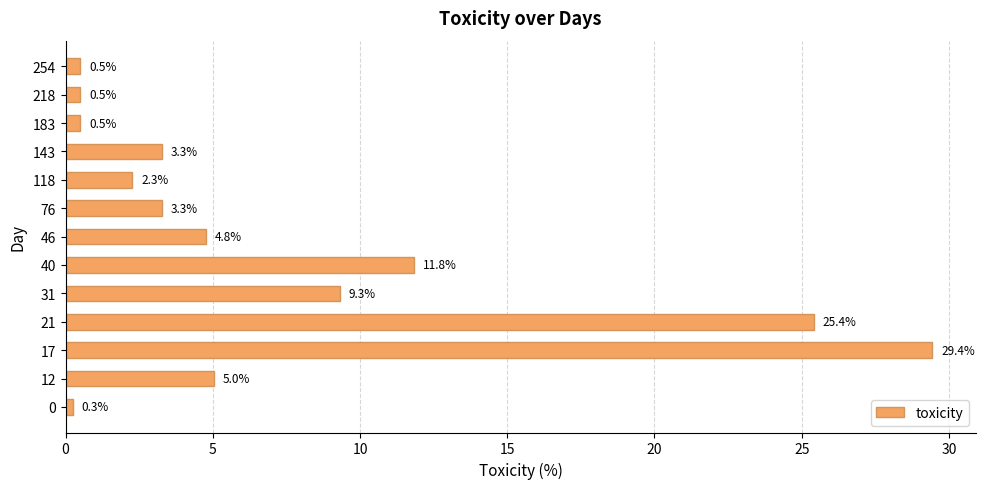

What is the change in value from 31 to 118?

-7.0